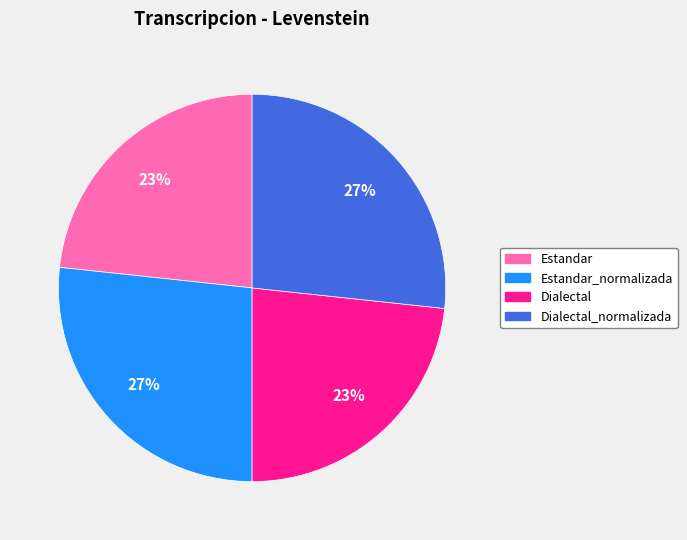

To the nearest percent, what is the average slice percentage?

25%